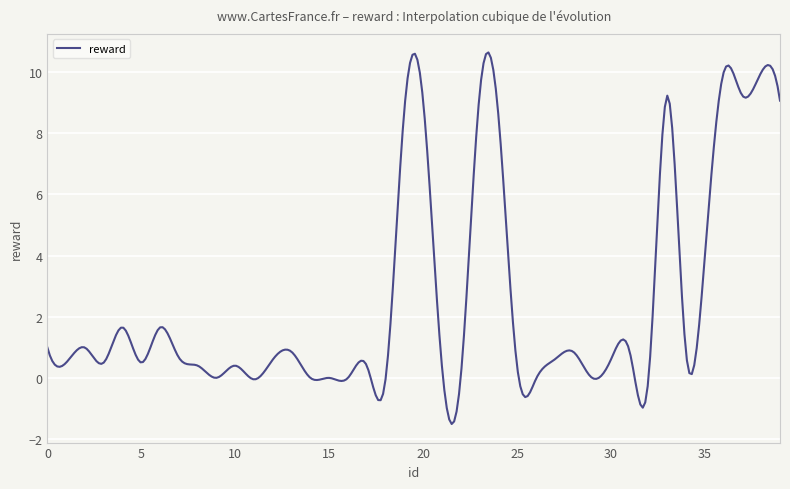

What is the minimum value shown in the chart?

-1.5